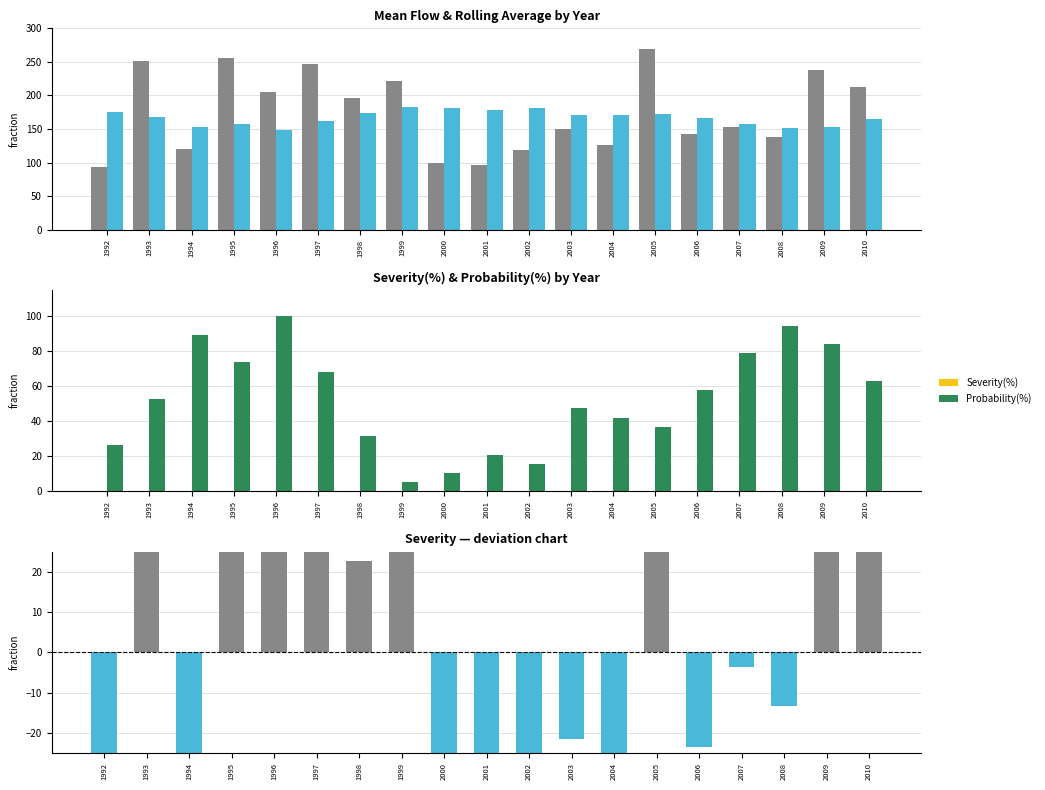

At which category does the chart reach its minimum across all series?

2001